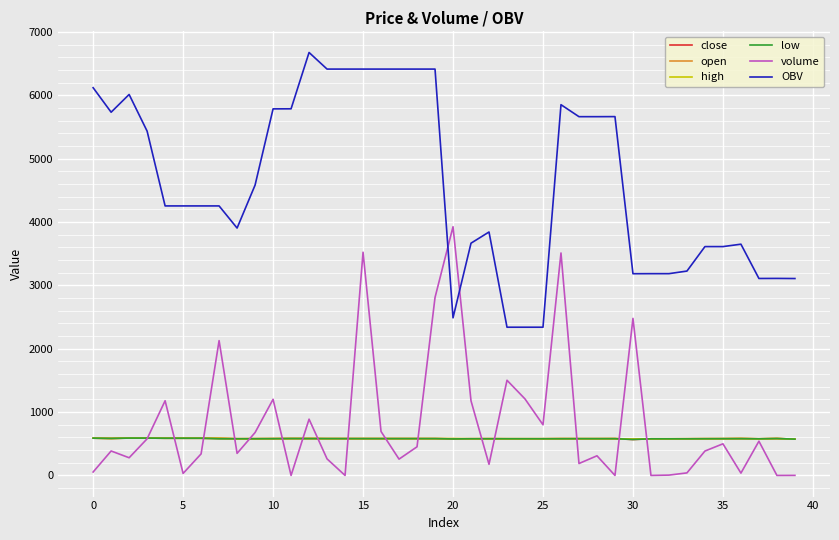

True or false: OBV and high cross at least once.

False